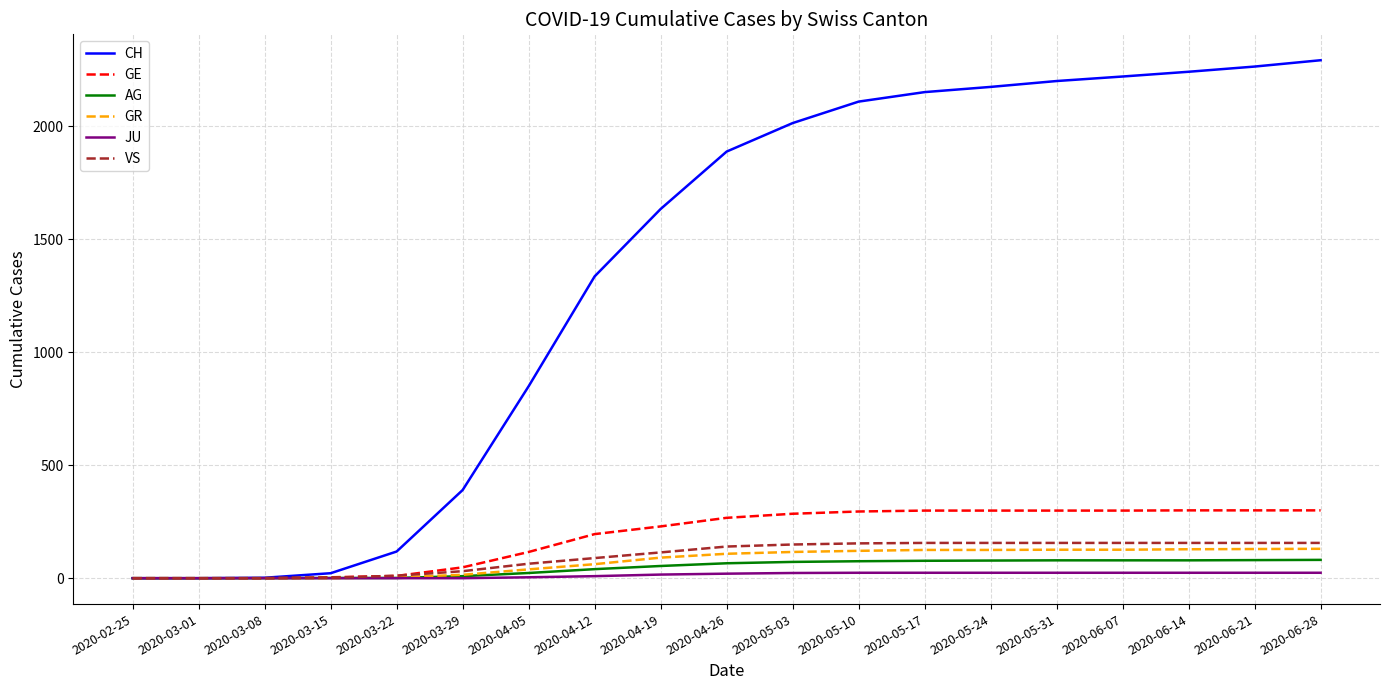

Which series has the largest range (max minus min)?

CH